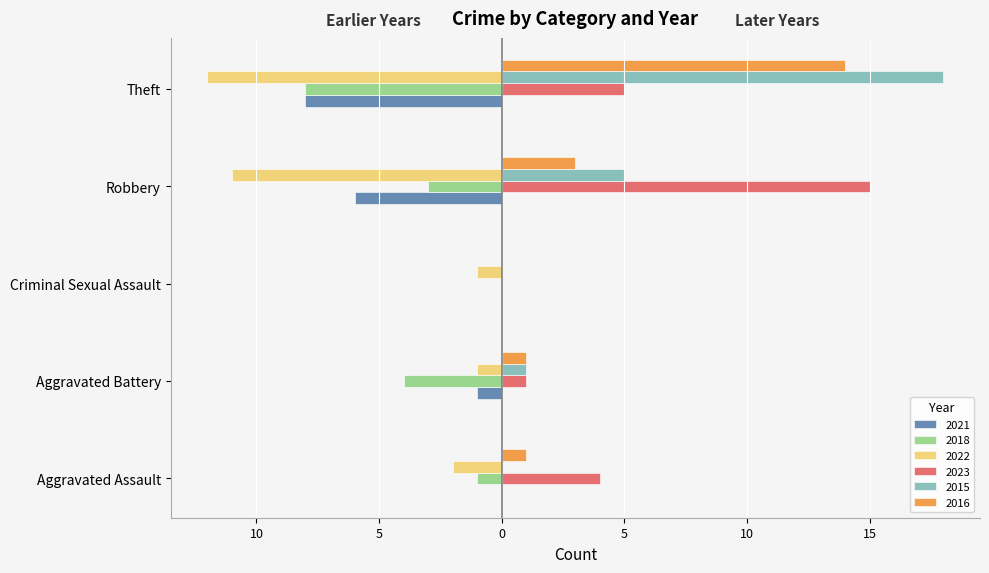

Reading left to right, transcribe all the data shown in this chart.

2021: Aggravated Assault=0	Aggravated Battery=-1	Criminal Sexual Assault=0	Robbery=-6	Theft=-8
2018: Aggravated Assault=-1	Aggravated Battery=-4	Criminal Sexual Assault=0	Robbery=-3	Theft=-8
2022: Aggravated Assault=-2	Aggravated Battery=-1	Criminal Sexual Assault=-1	Robbery=-11	Theft=-12
2023: Aggravated Assault=4	Aggravated Battery=1	Criminal Sexual Assault=0	Robbery=15	Theft=5
2015: Aggravated Assault=0	Aggravated Battery=1	Criminal Sexual Assault=0	Robbery=5	Theft=18
2016: Aggravated Assault=1	Aggravated Battery=1	Criminal Sexual Assault=0	Robbery=3	Theft=14